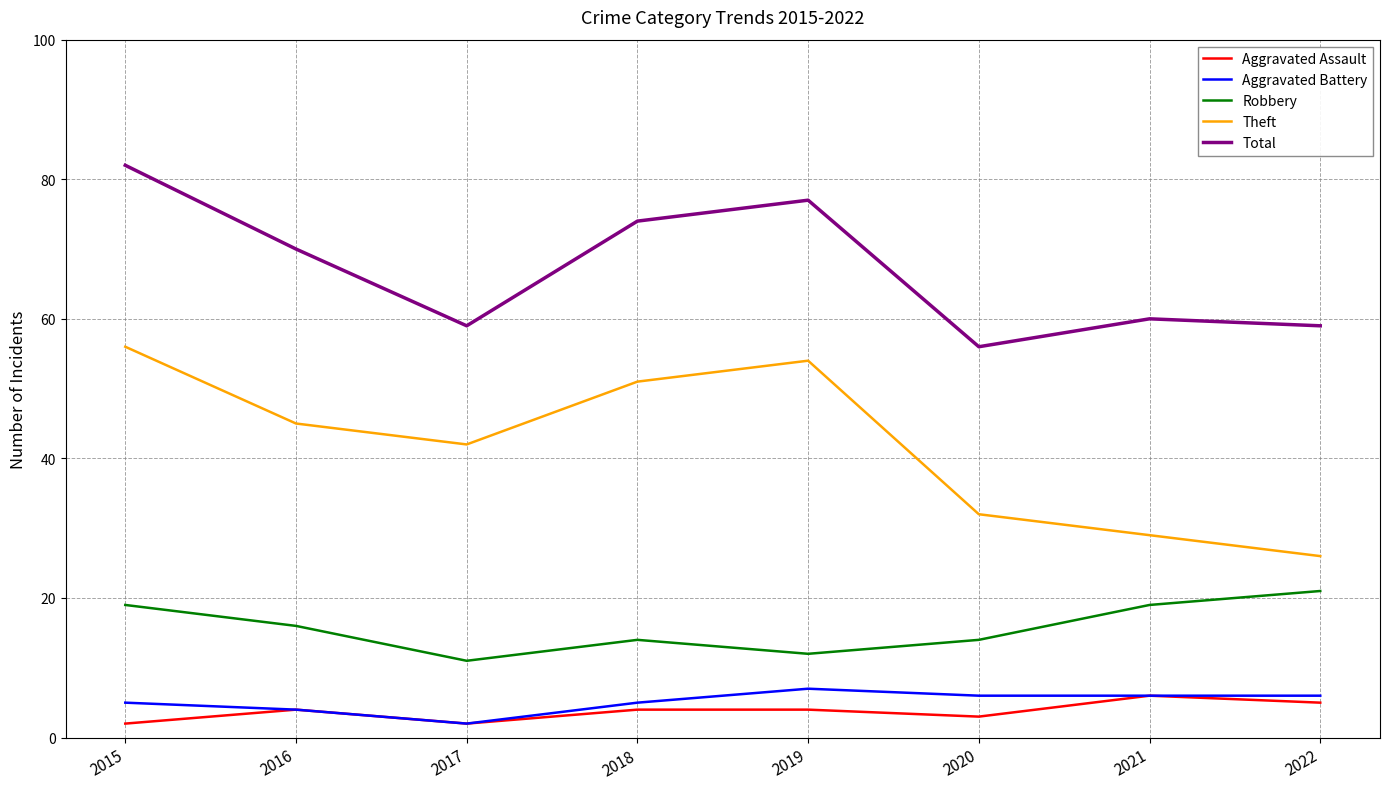

At which category does Aggravated Assault reach its first local peak?

2016